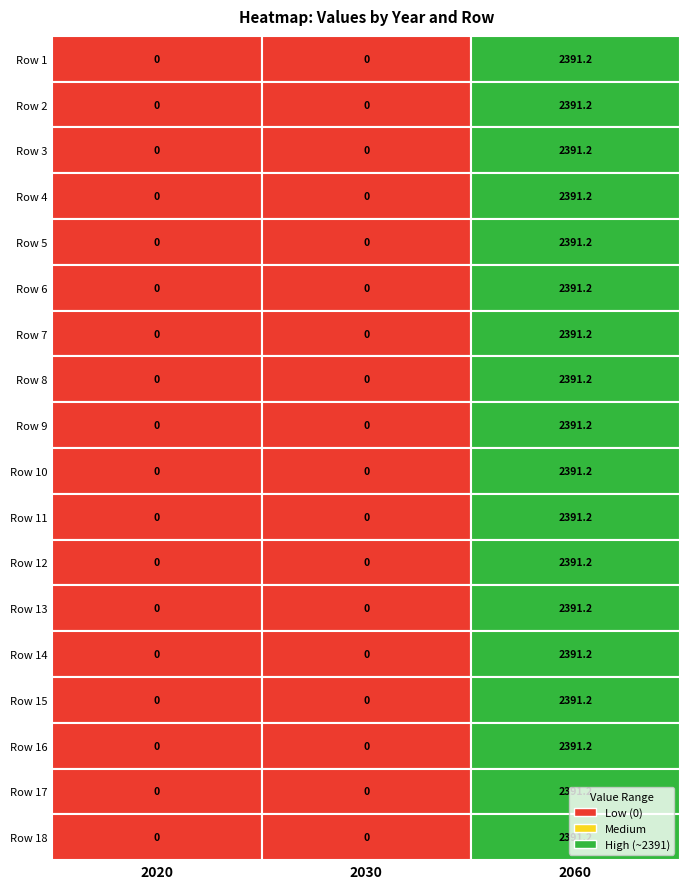

Is it true that Row 15 equals 0.0 at 1?

True